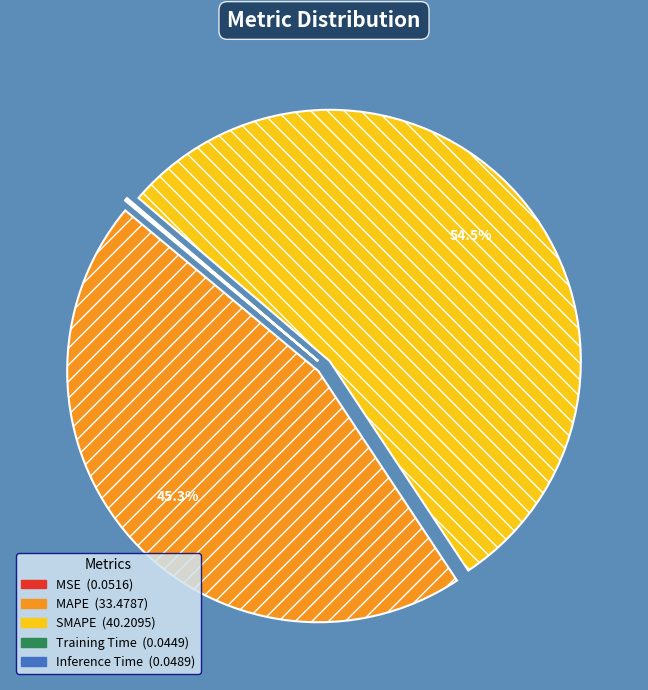

Between MAPE and SMAPE, which is larger?

SMAPE